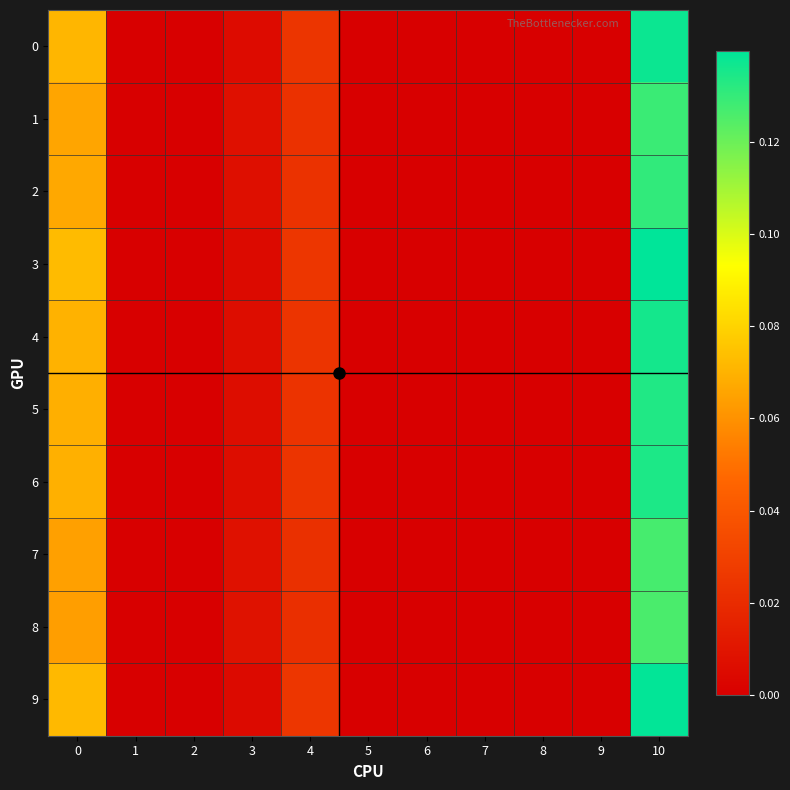

At 10, list the series in order from largest to smallest.

3, 9, 0, 4, 6, 5, 2, 1, 7, 8